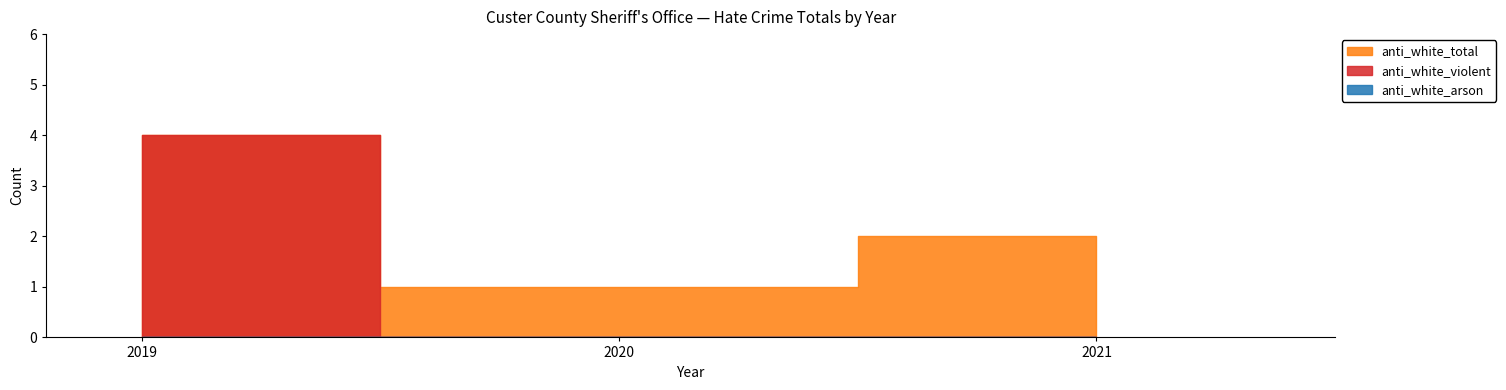

What is the lowest value of the anti_total_total series?

1